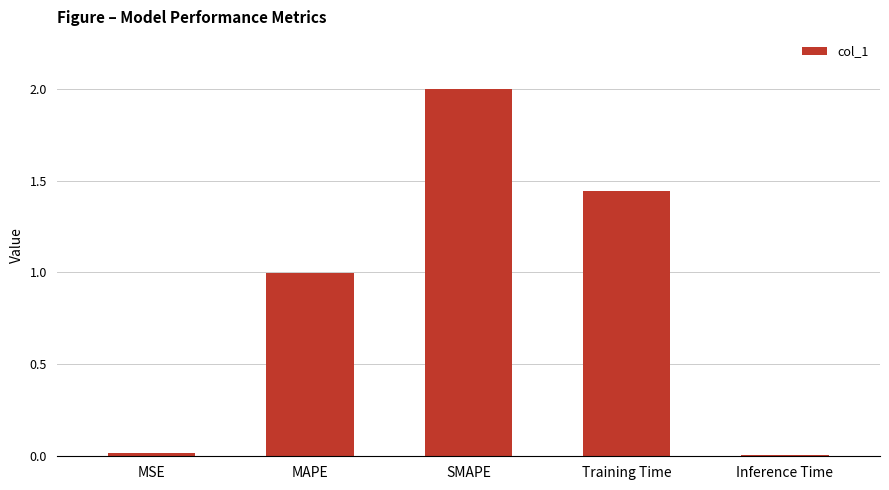

What is the difference between the maximum and minimum values?

2.0